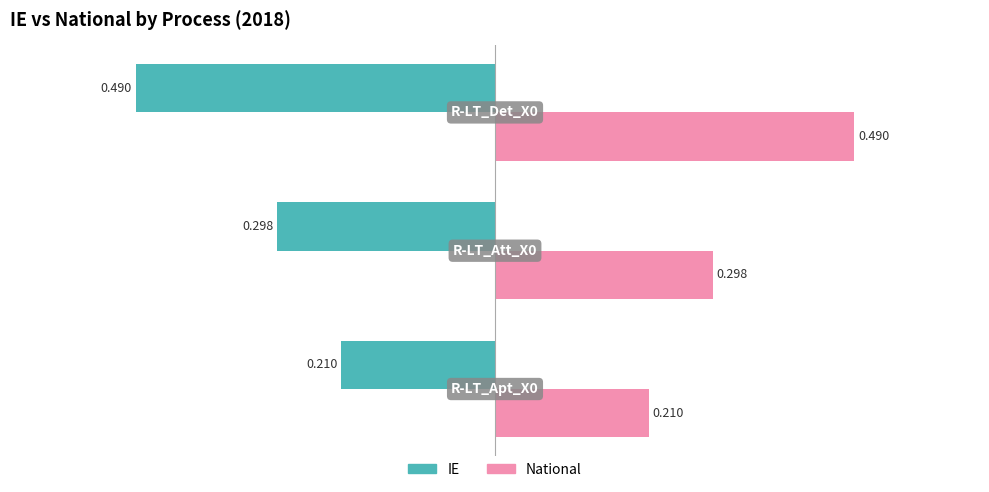

Which series has the largest total across all categories?

National